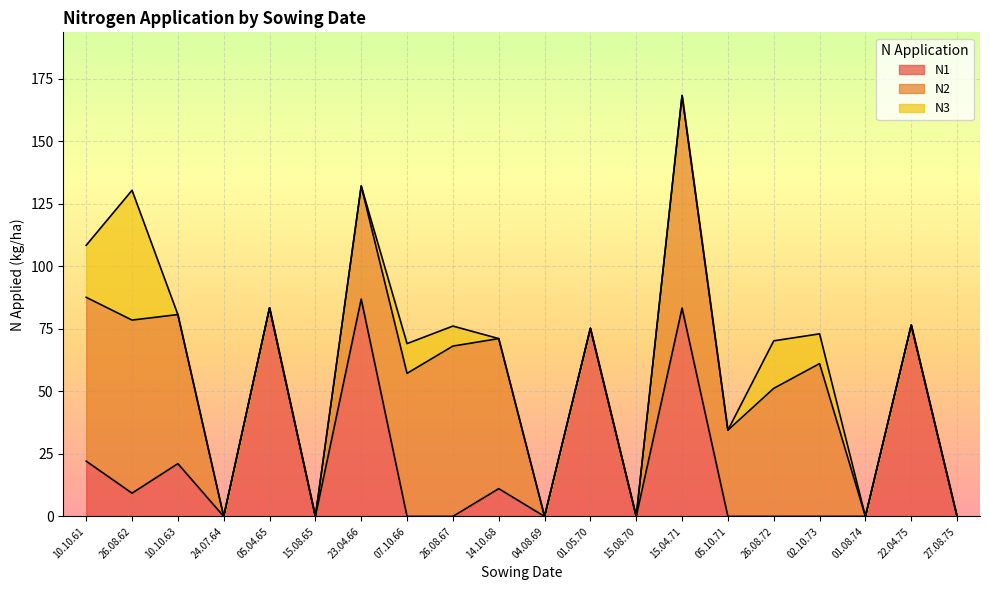

What is the difference between the highest and lowest values at 01.05.70?

75.2